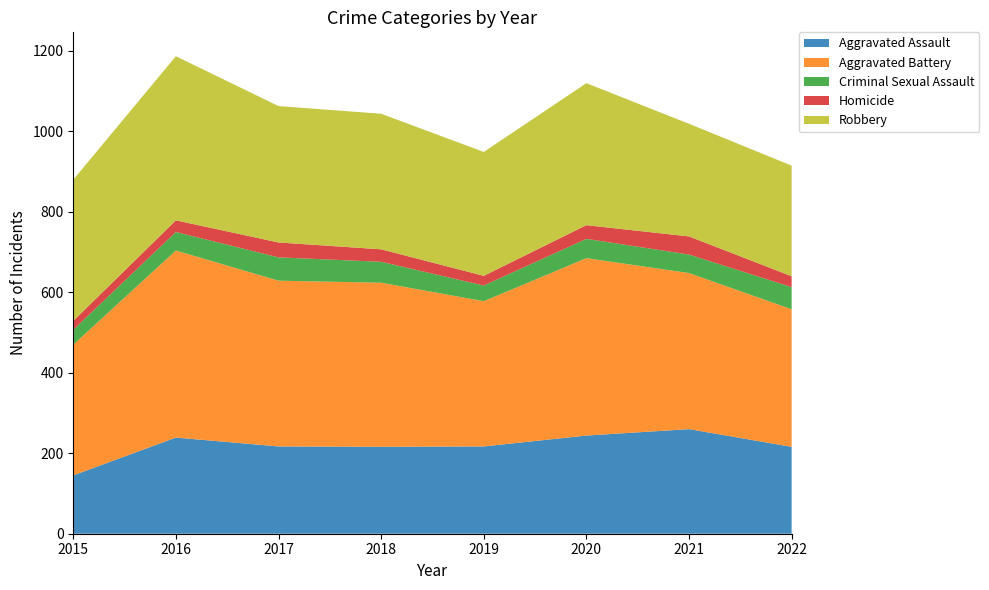

Reading left to right, what are all the values shown in this chart?

Aggravated Assault: 145	239	217	216	217	244	260	216
Aggravated Battery: 325	465	412	408	361	441	388	342
Criminal Sexual Assault: 37	46	58	52	39	48	46	55
Homicide: 22	29	37	31	24	34	45	27
Robbery: 351	408	339	337	308	353	280	275